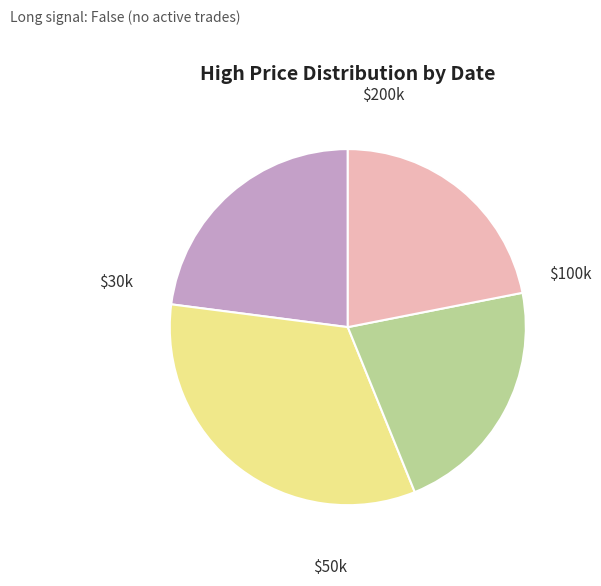

Is there any slice that represents more than half of the pie?

No